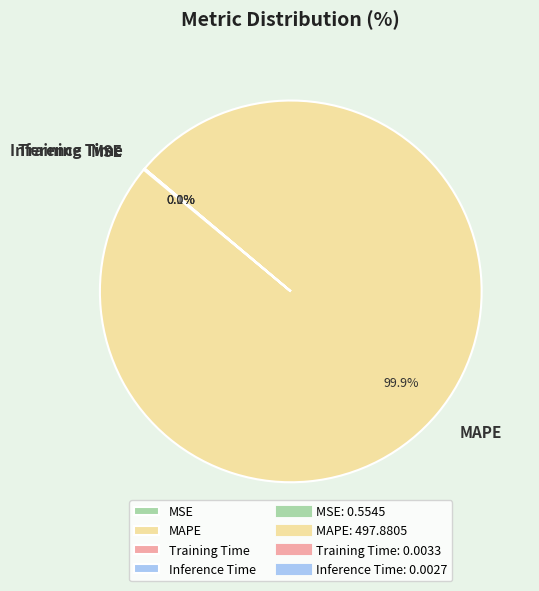

Which category has the biggest portion of the pie?

MAPE